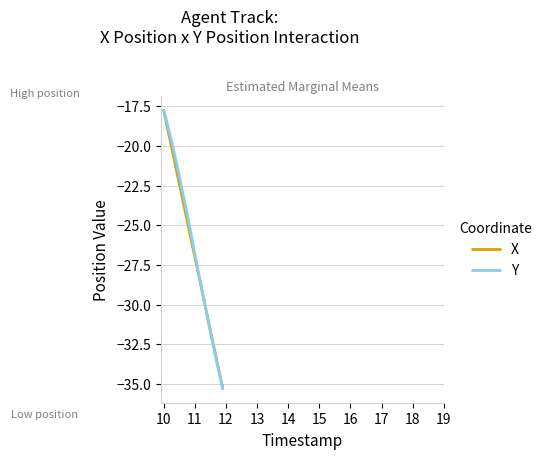

What is the maximum value shown in the chart?

-17.7